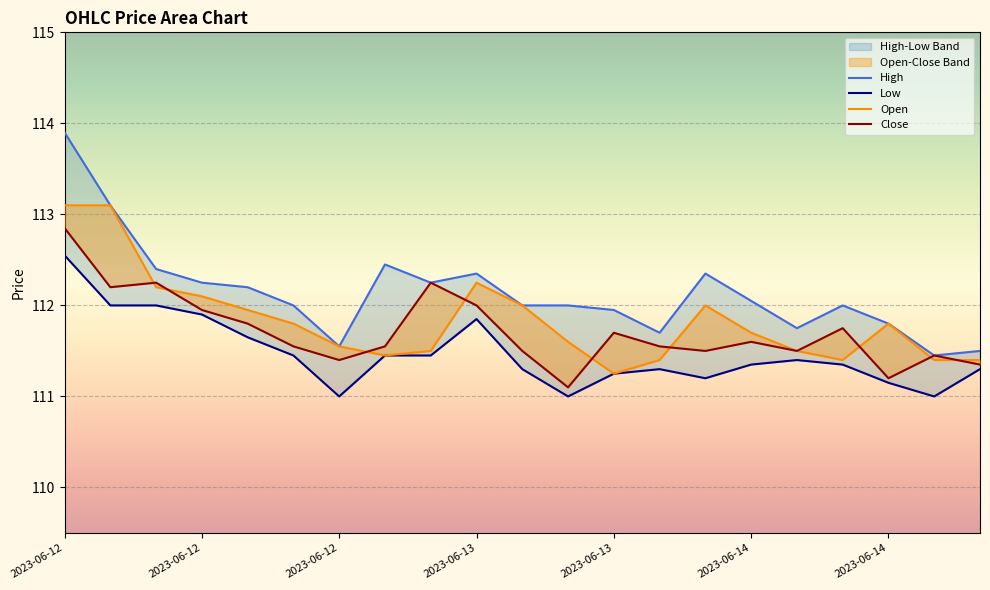

What is the total value across all series at 2023-06-12 10:15?

450.4